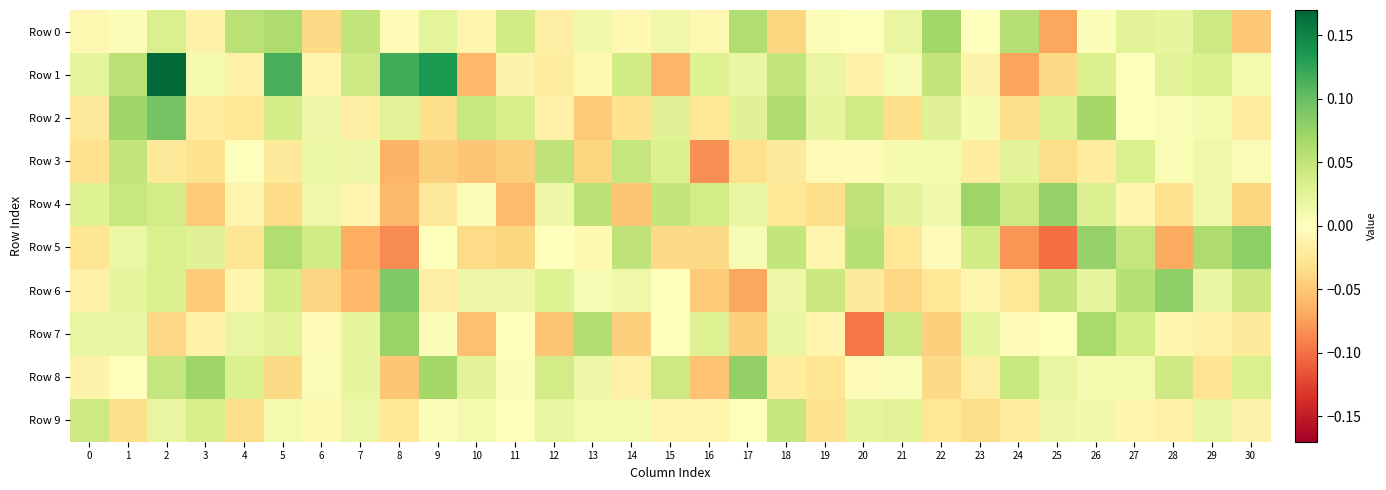

At which category does the chart reach its peak across all series?

2